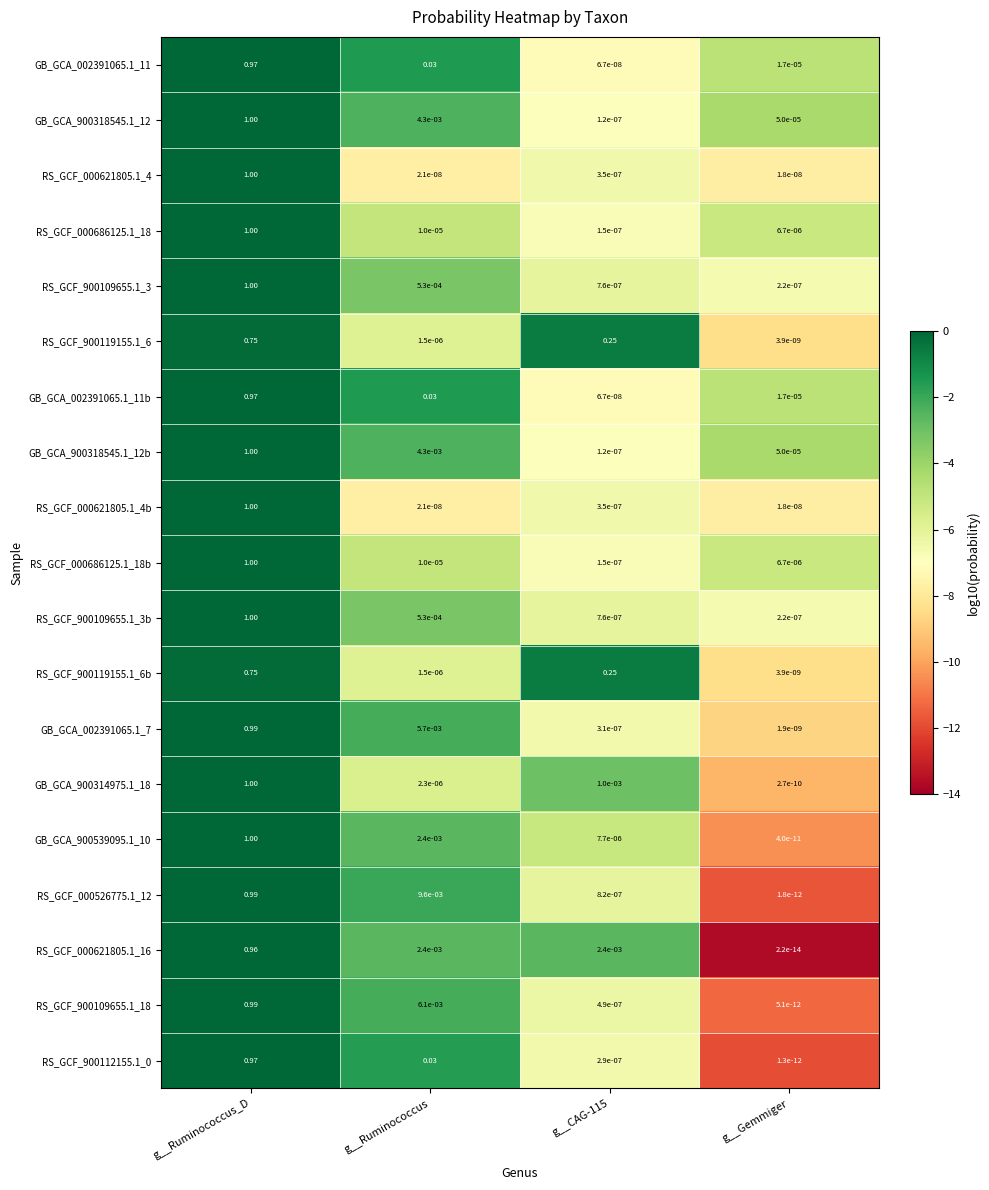

At which category is the sum across all series the highest?

g__Ruminococcus_D